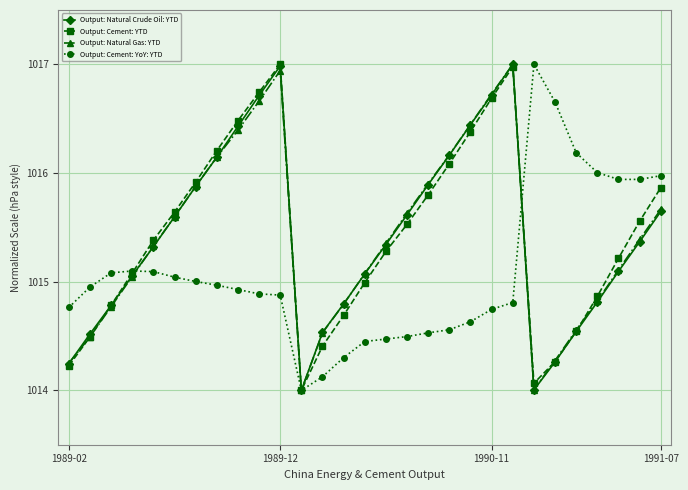

How many interior local valleys does the Output: Cement: YTD series have?

2